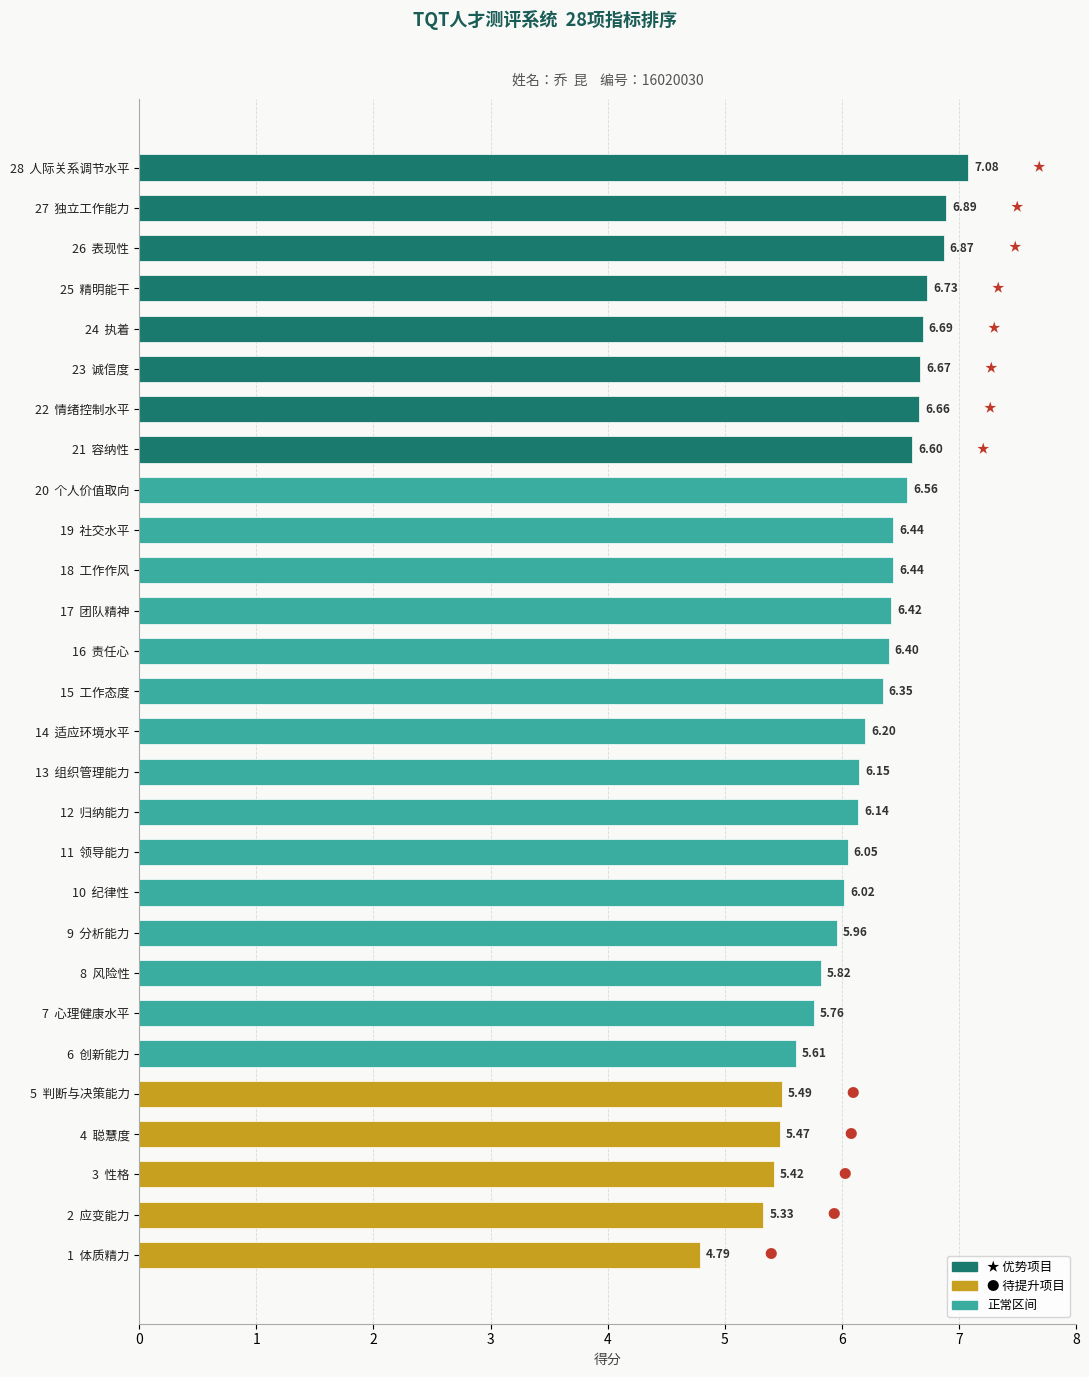

What is the difference between the second highest and second lowest values?

1.6